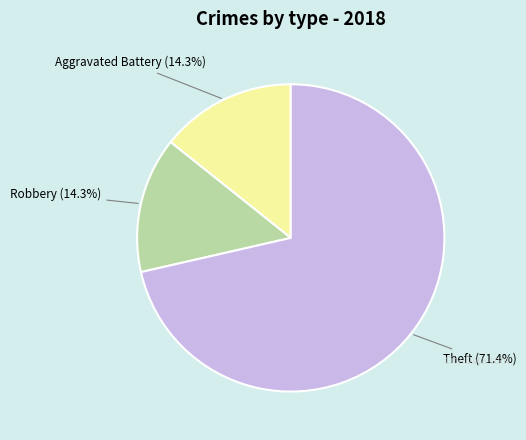

Is there any slice that represents more than half of the pie?

Yes